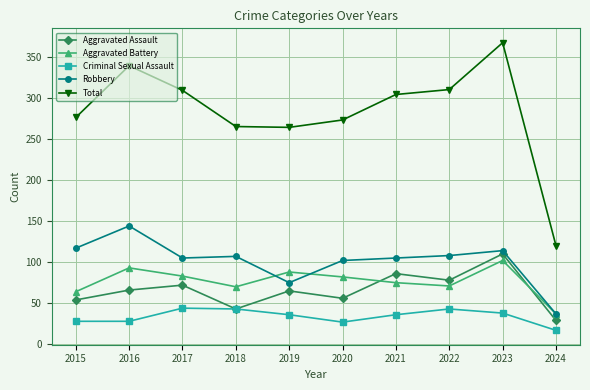

At which label does Robbery reach its minimum?

2024